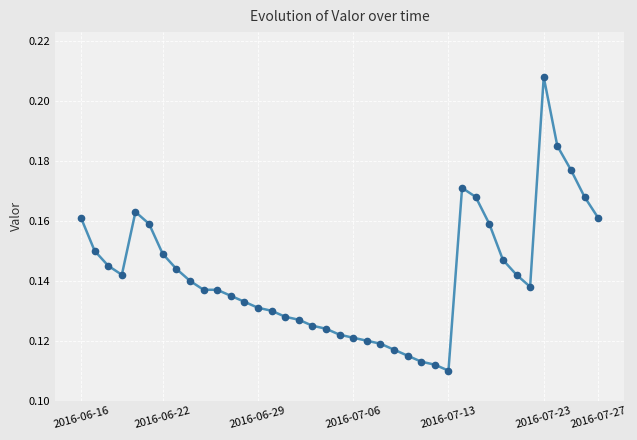

What is the sum of all values?

5.5